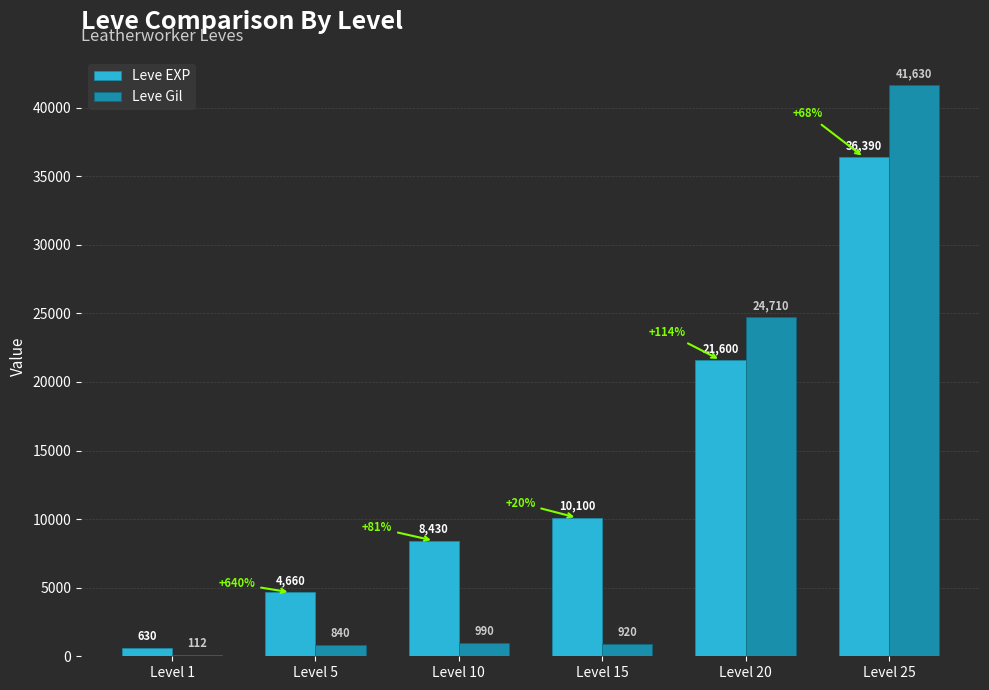

How many groups of bars are there?

6